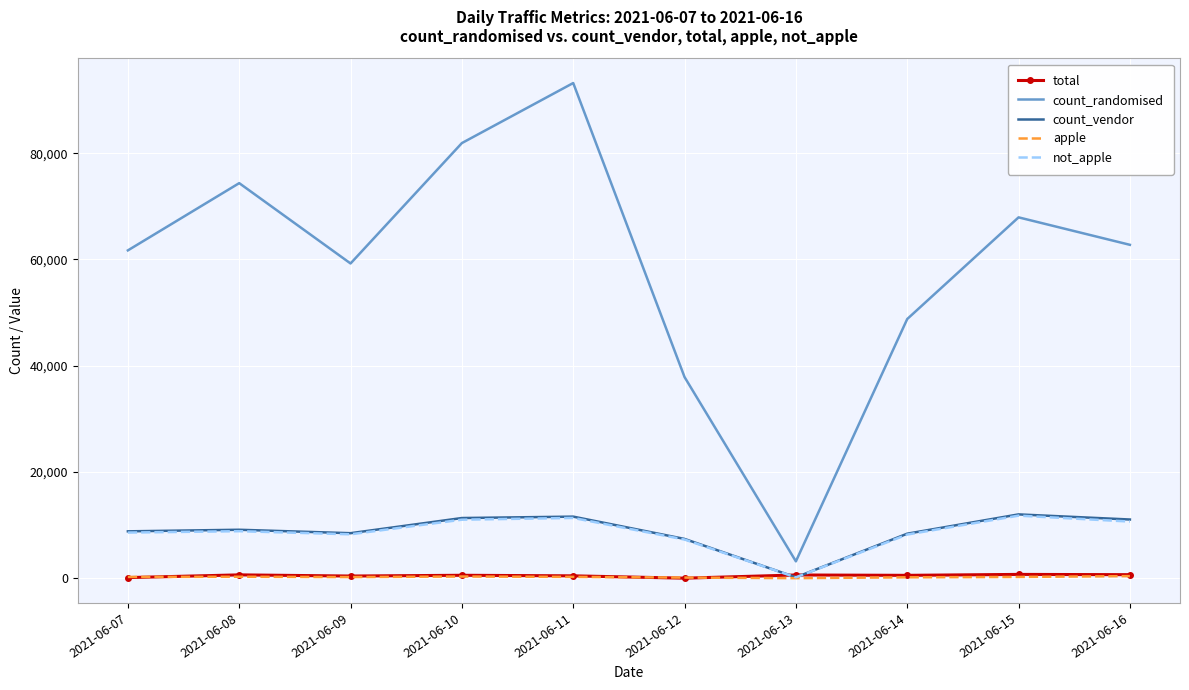

Which label corresponds to the largest value in the chart?

2021-06-11